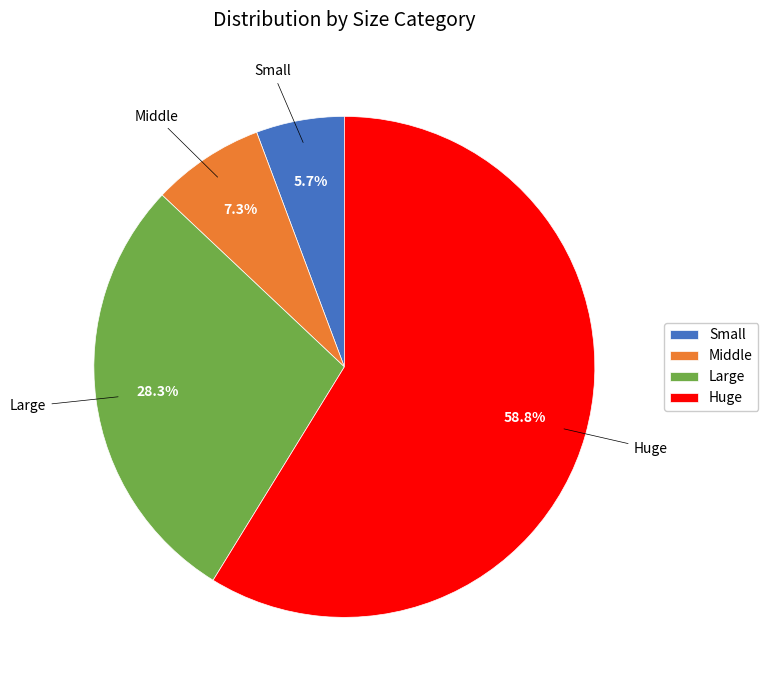

To the nearest percent, what is the difference between the largest and smallest slice percentages?

53%